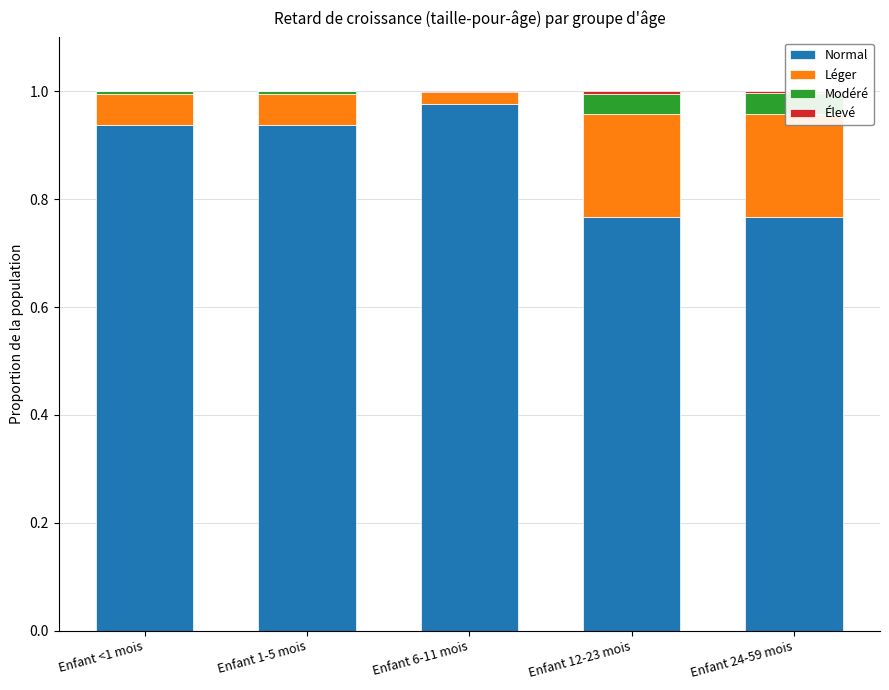

Which category has the lowest value across all series?

Enfant 6-11 mois